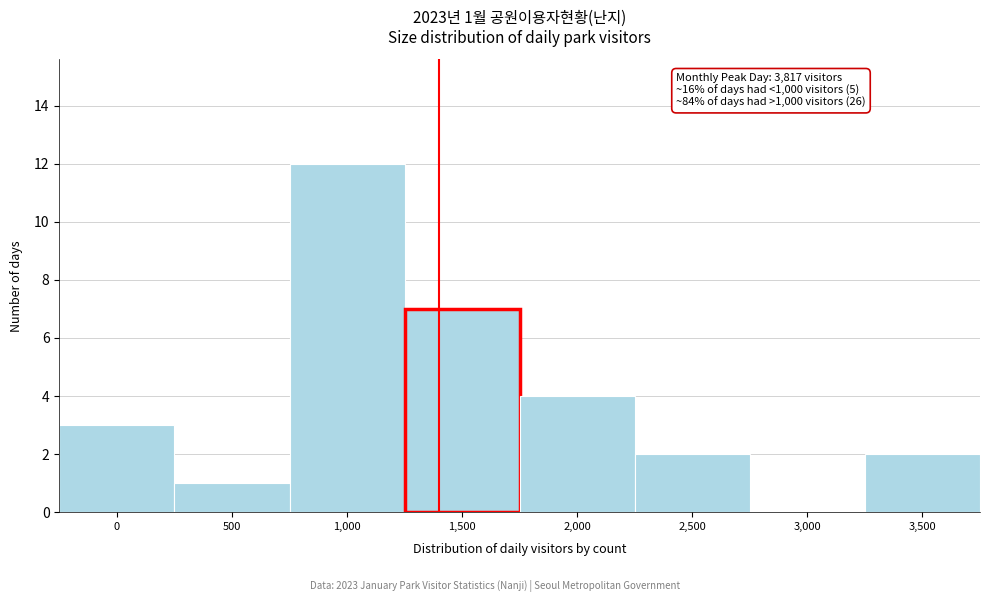

Reading left to right, list all the values displayed in this chart.

0=3	500=1	1,000=12	1,500=7	2,000=4	2,500=2	3,000=0	3,500=2